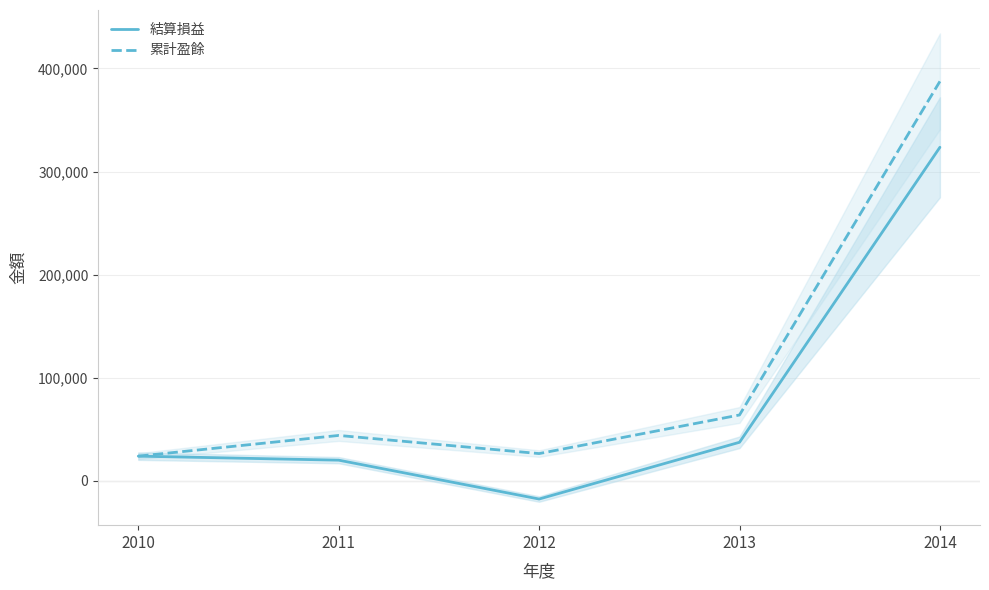

At which label does 累計盈餘 reach its minimum?

2010